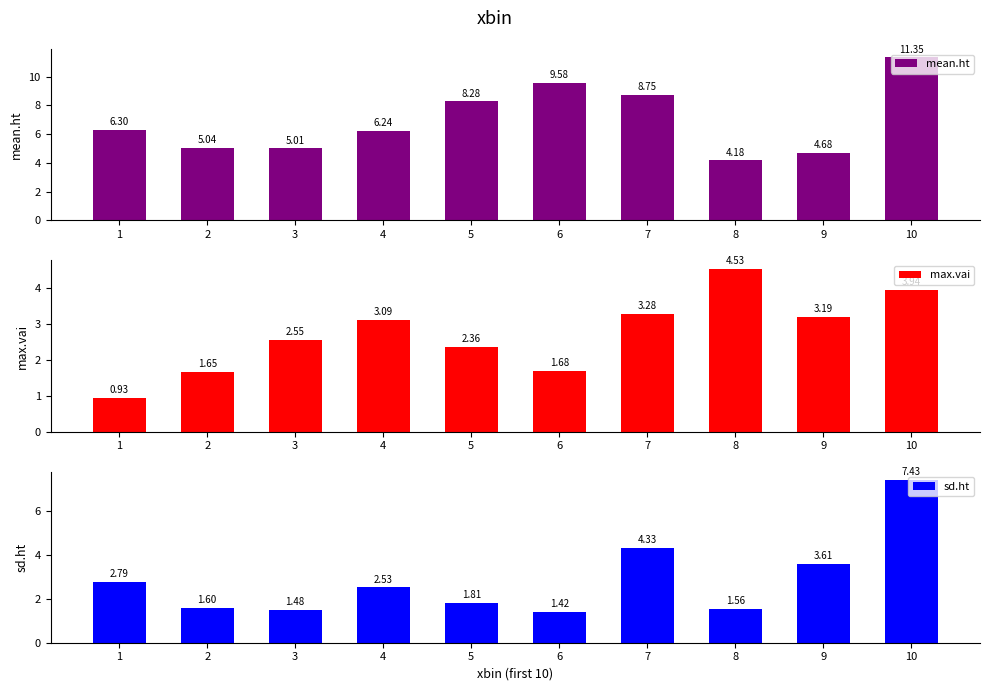

What is the highest value of the max.vai series?

4.5